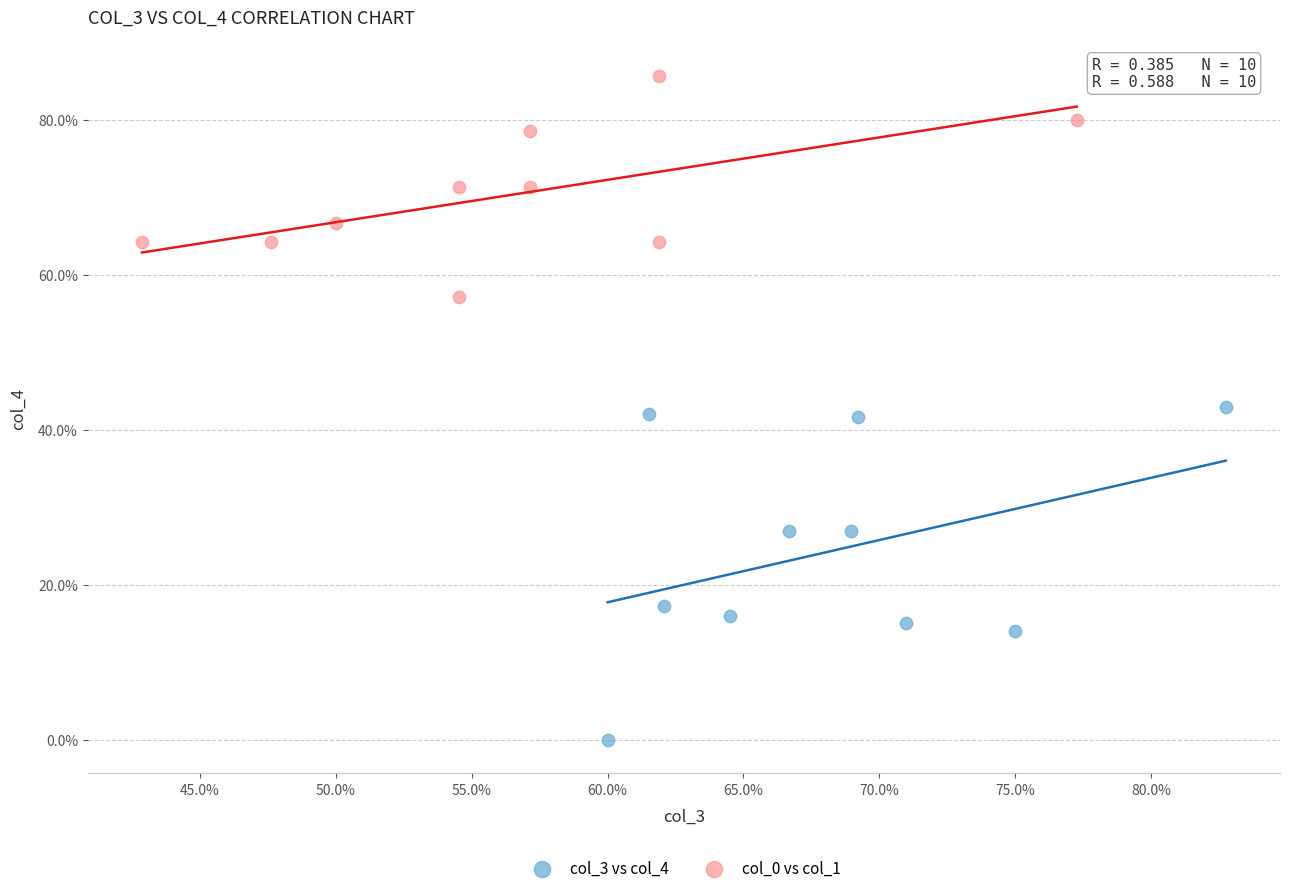

What are all the series names shown in the legend?

col_3 vs col_4, col_0 vs col_1